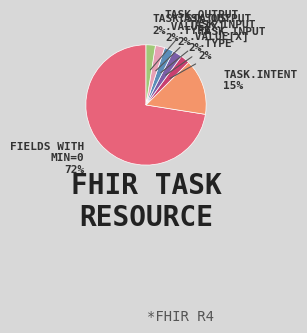

To the nearest percent, what is the average slice percentage?

14%